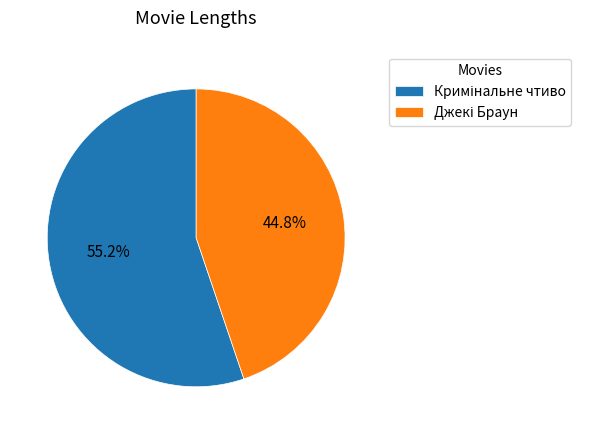

How many segments does this pie chart have?

2